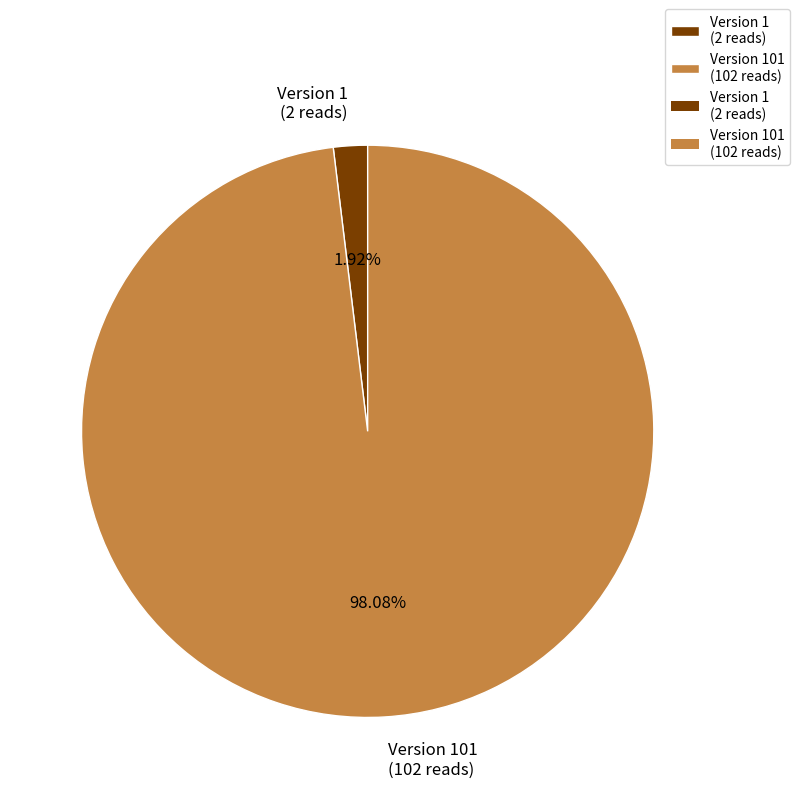

Is the sum of Version 101 (102 reads) and Version 1 (2 reads) greater than half?

Yes